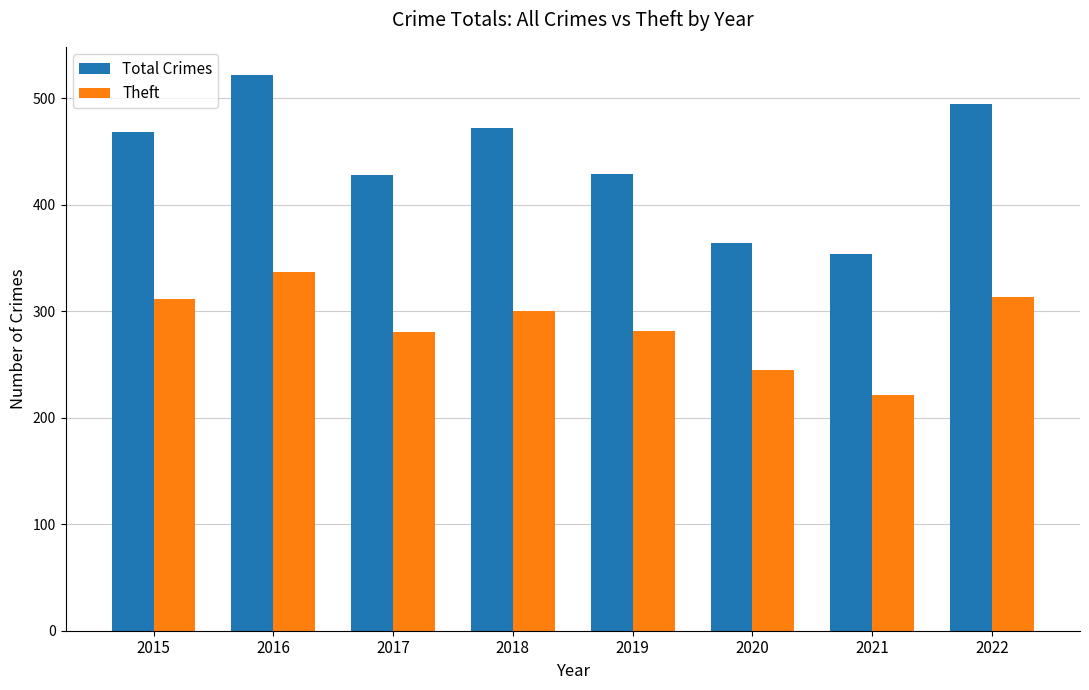

How many data points does each series have?

8